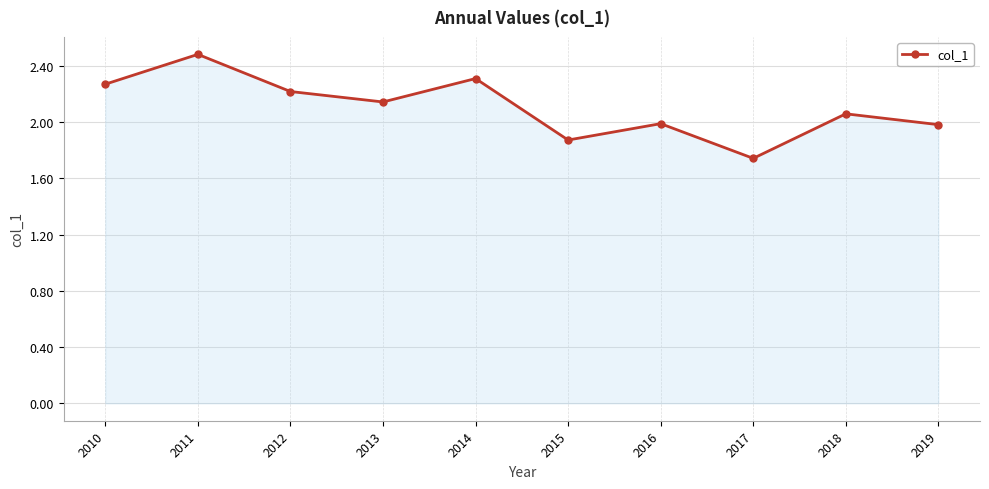

Count the number of values greater than 2.

6